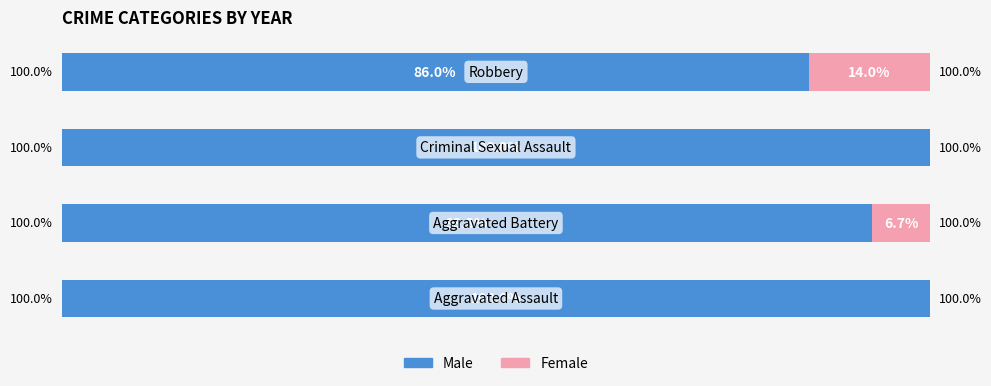

What are all the series names shown in the legend?

Male, Female